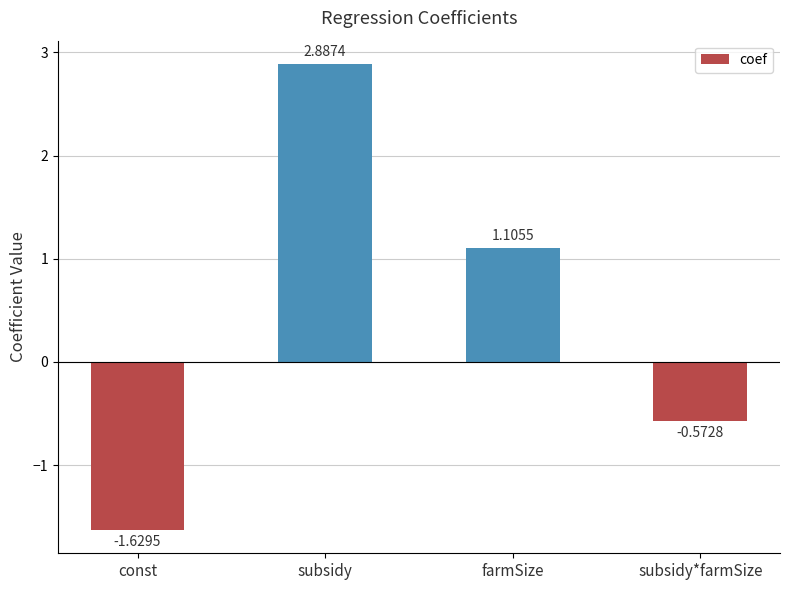

Where is the data nearest to the value 0?

subsidy*farmSize